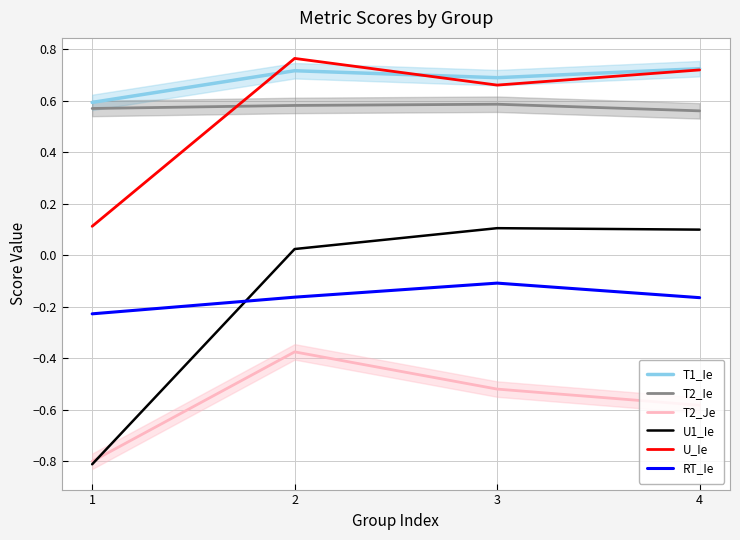

How many lines are shown in the chart?

6